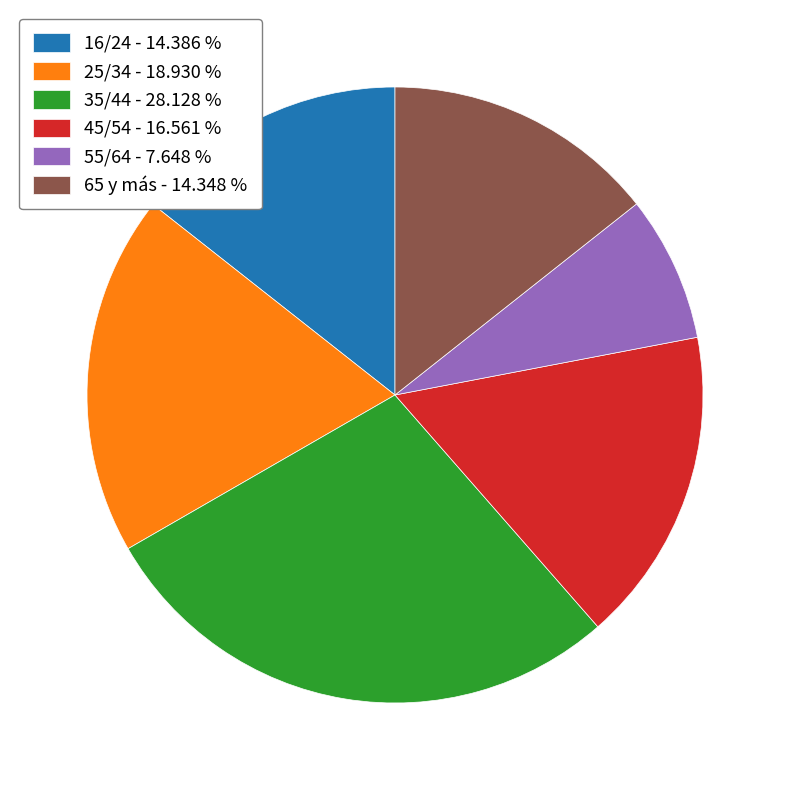

What is the ratio of the value at 35/44 - 28.128 % to the value at 55/64 - 7.648 %?

3.7